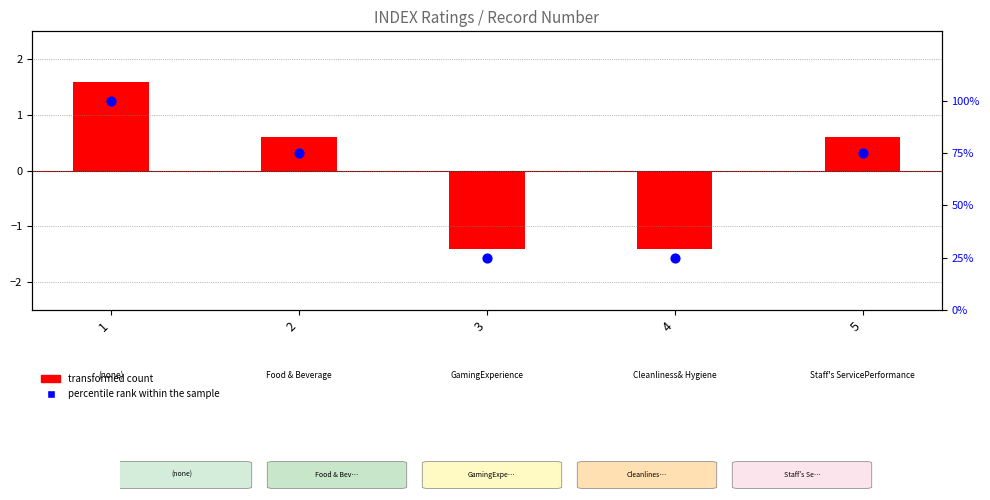

What is the total value across all series at 2?

75.6